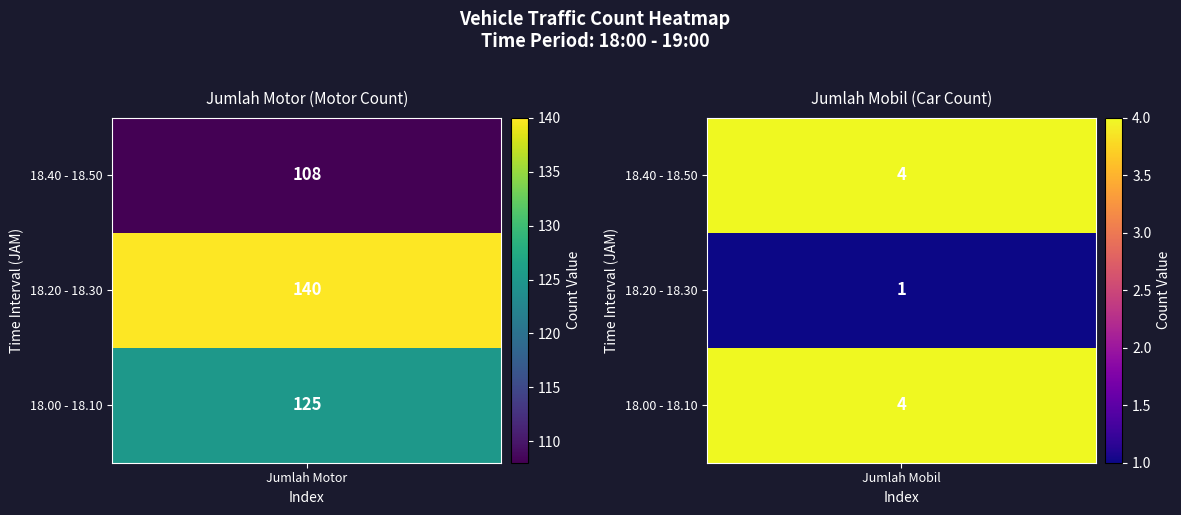

What value does the Jumlah Motor series have at 18.20 - 18.30, to the nearest 5?

140